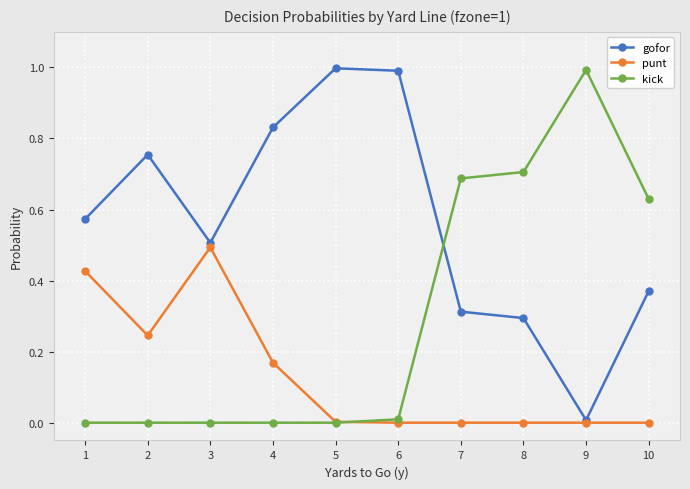

Rank the series at 2 from lowest to highest value.

kick, punt, gofor